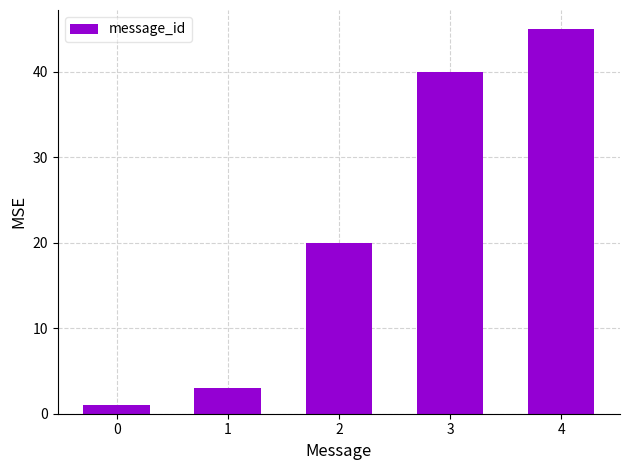

Approximately how many times larger is the value at 2 compared to 0?

20.0